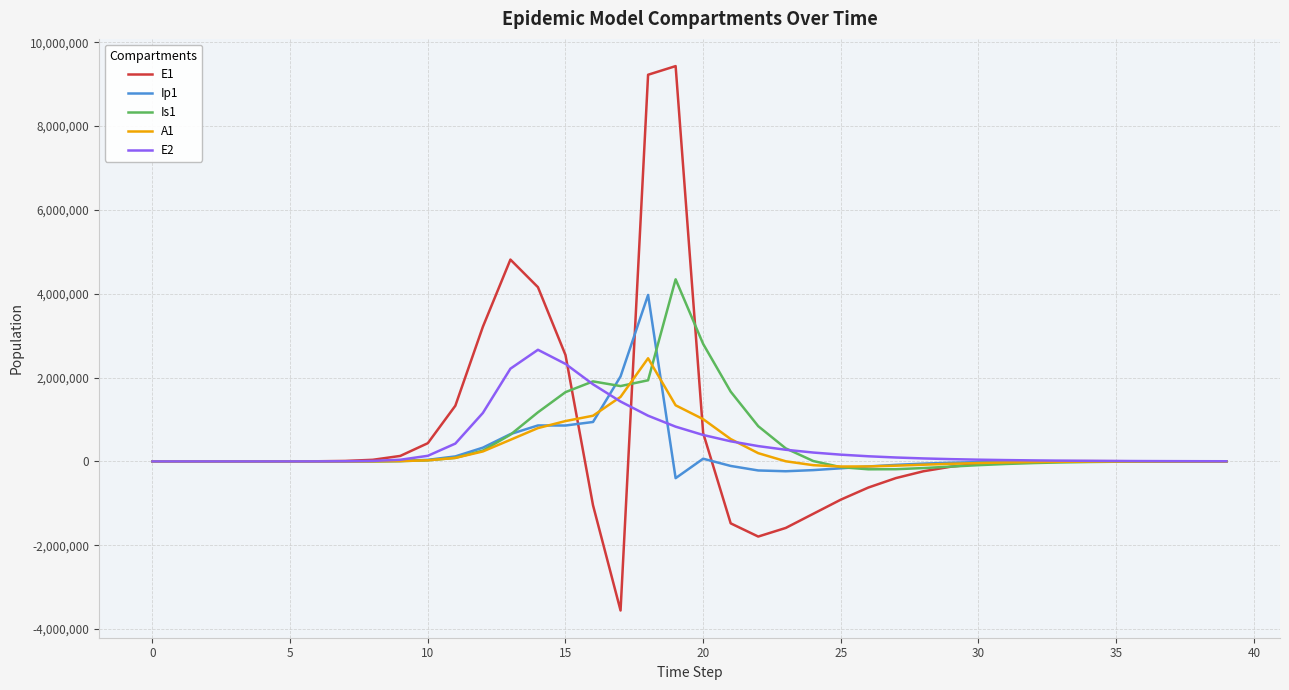

Which series has the largest range (max minus min)?

E1